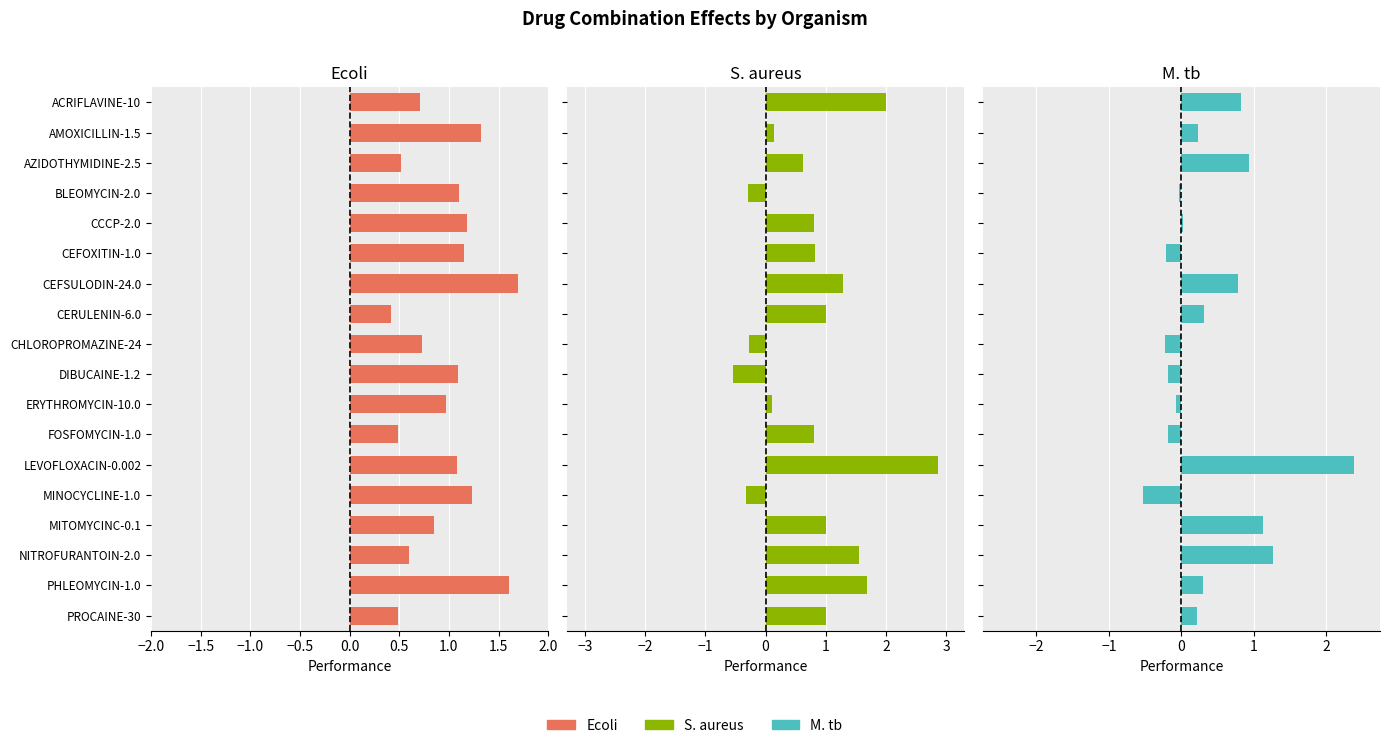

Which series changed the most between NITROFURANTOIN-2.0 and PROCAINE-30?

M. tb